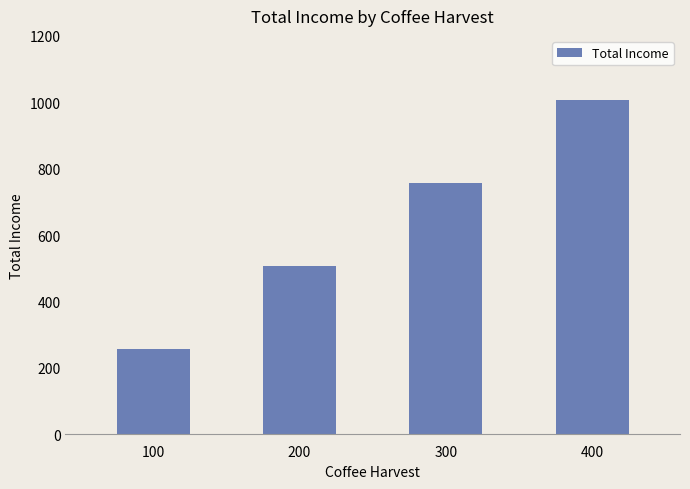

At which label is the value closest to 632?

200